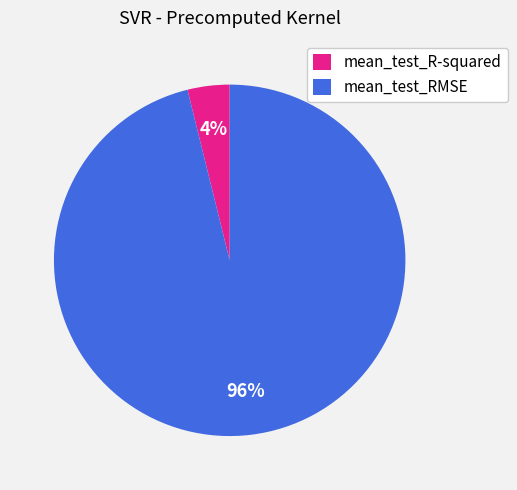

Which category has the biggest portion of the pie?

mean_test_RMSE